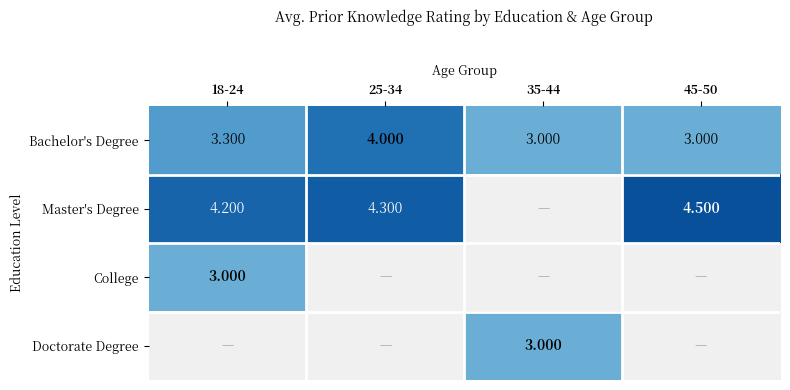

Between 18-24 and 25-34, which is larger?

25-34